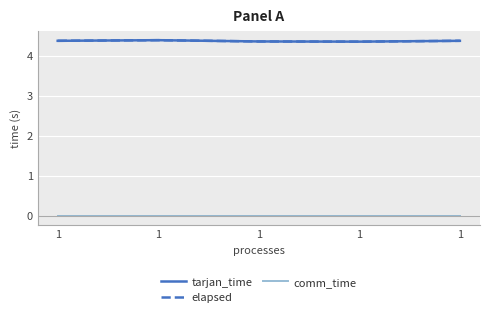

Reading right to left, list all the values displayed in this chart.

tarjan_time: 4.4	4.4	4.4	4.4	4.4
elapsed: 4.4	4.4	4.4	4.4	4.4
comm_time: 0.0	0.0	0.0	0.0	0.0